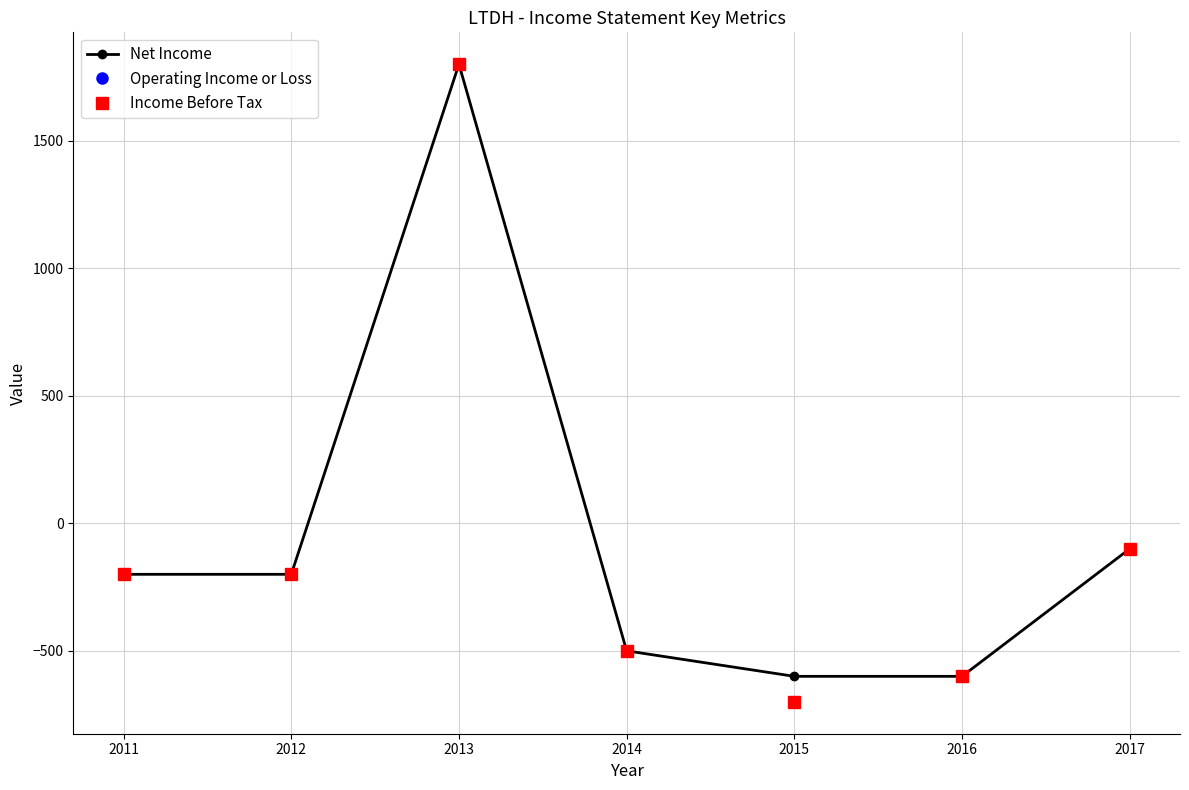

True or false: Net Income and Operating Income or Loss cross at least once.

False